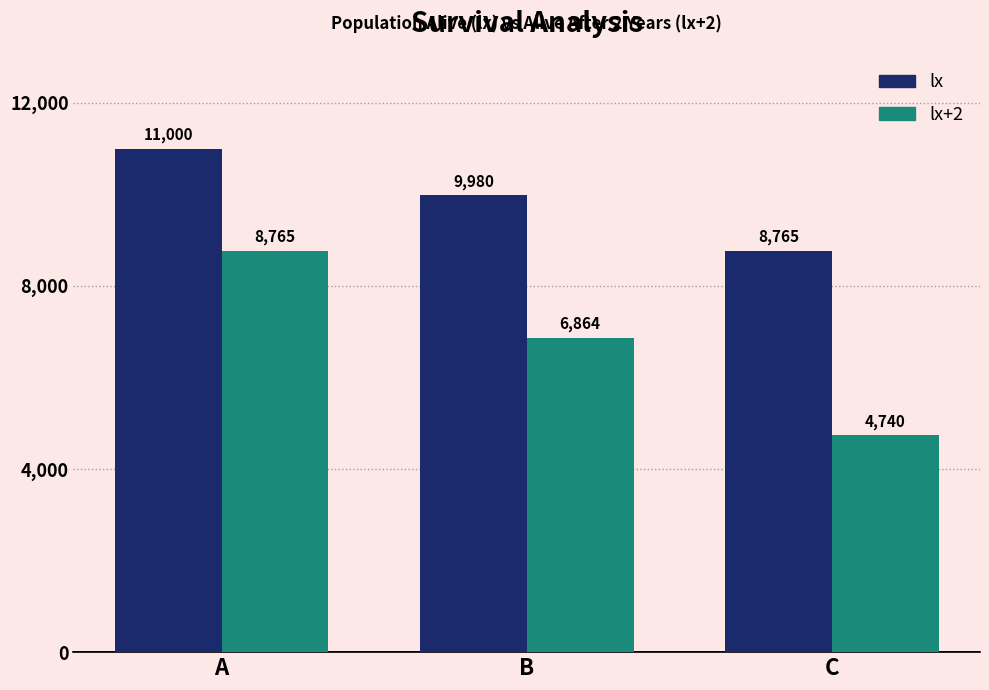

The value of lx at C is 8765. True or false?

True